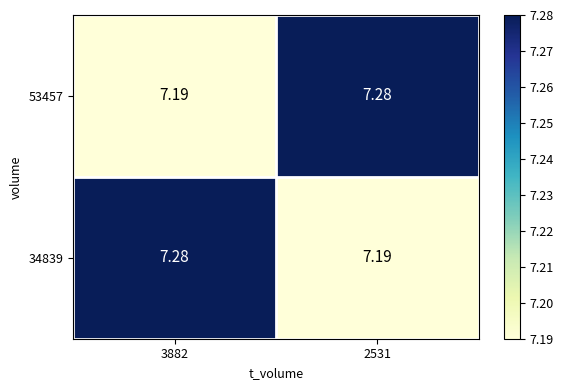

Count the number of data series in this chart.

2